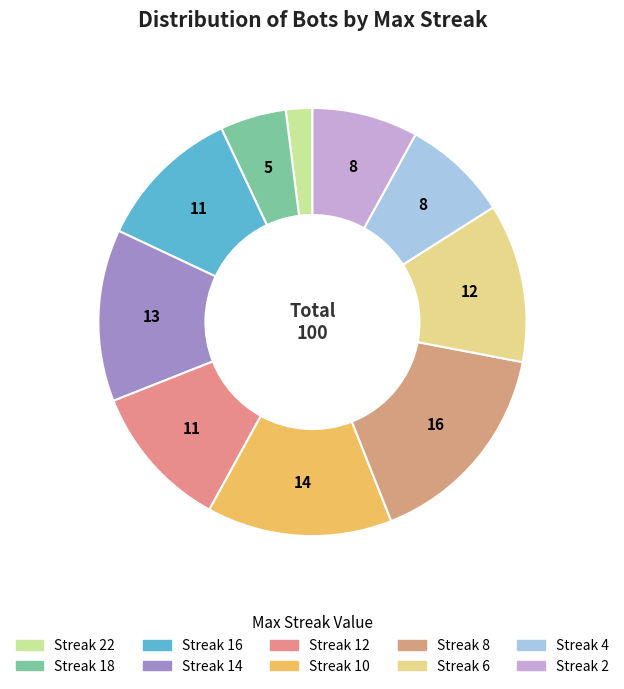

How many slices are in this pie chart?

10